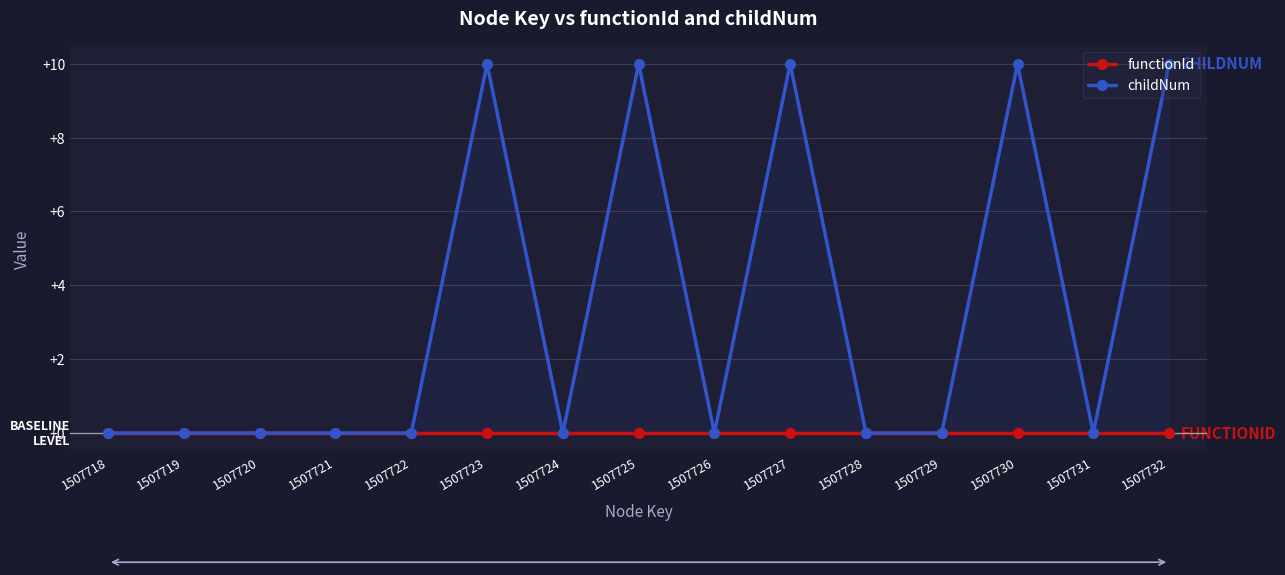

The value of childNum at 1507722 is 6. True or false?

False